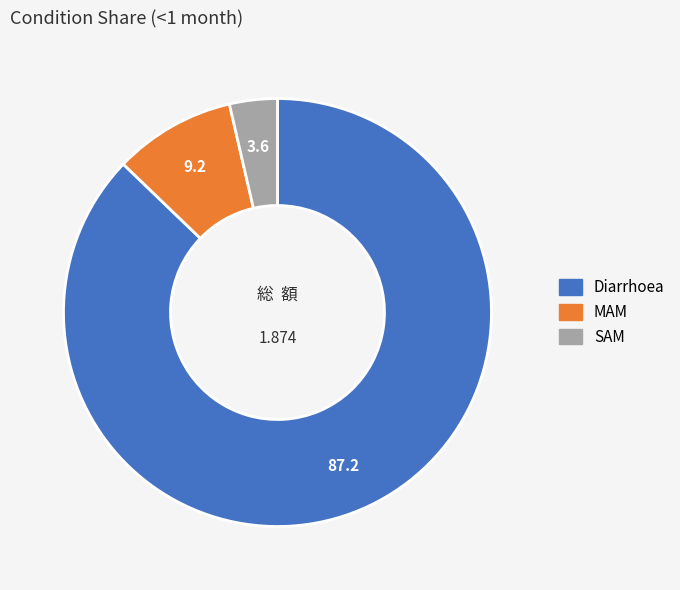

Approximately how many times larger is the value at MAM compared to Diarrhoea?

0.1